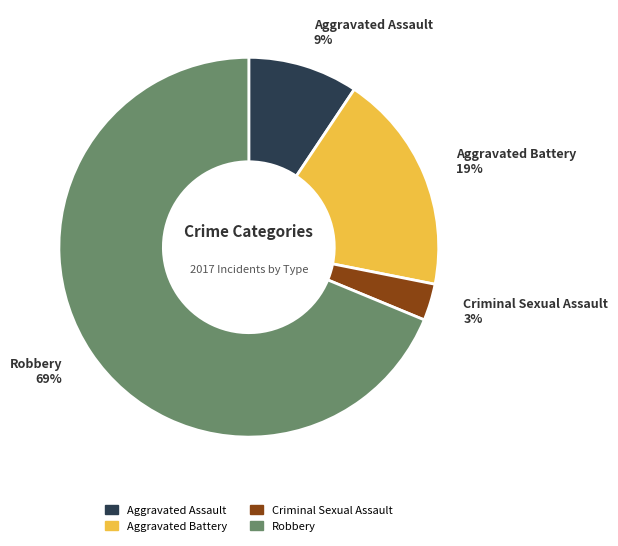

How many slices are in this pie chart?

4